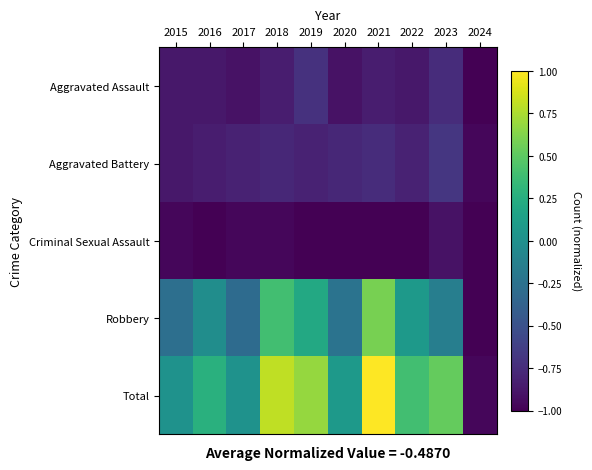

At 2021, list the series in order from largest to smallest.

Total, Robbery, Aggravated Battery, Aggravated Assault, Criminal Sexual Assault